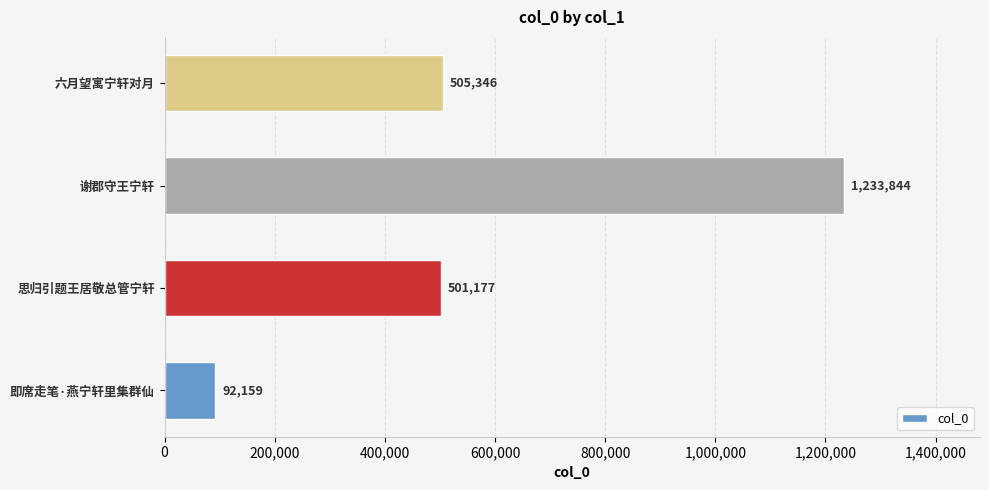

List the labels in order of value, smallest first.

即席走笔·燕宁轩里集群仙, 思归引题王居敬总管宁轩, 六月望寓宁轩对月, 谢郡守王宁轩